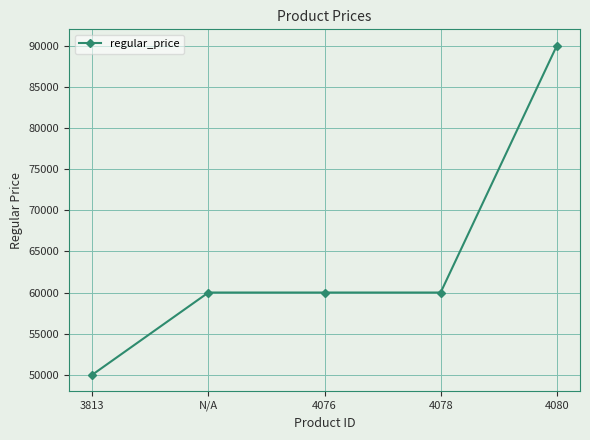

The chart shows a value of 60000 at 4078. True or false?

True